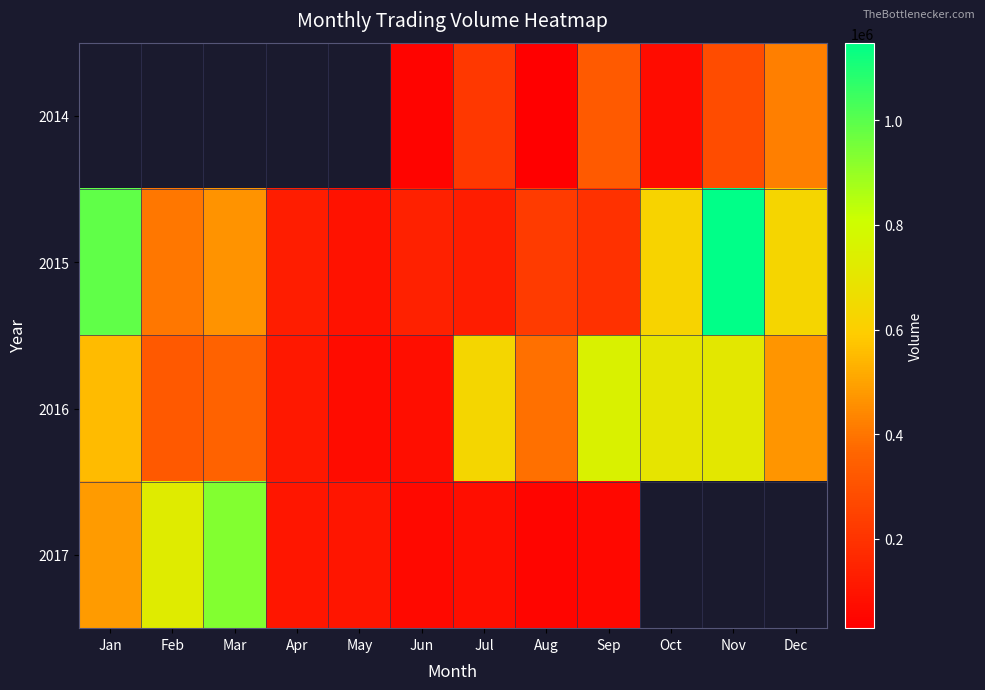

Count the number of data series in this chart.

4